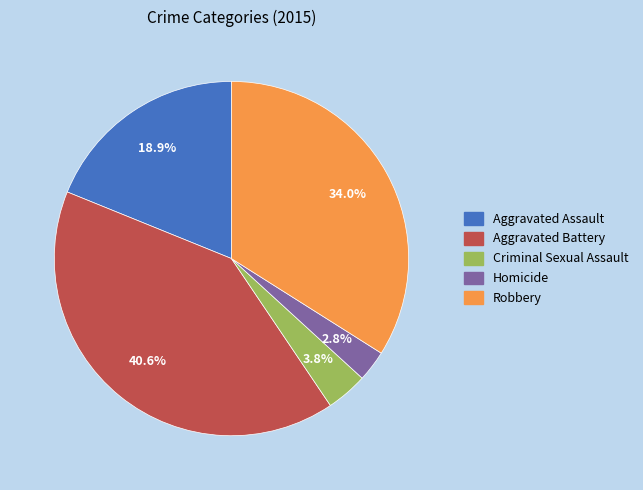

How much of the chart is everything except Robbery?

66.0%